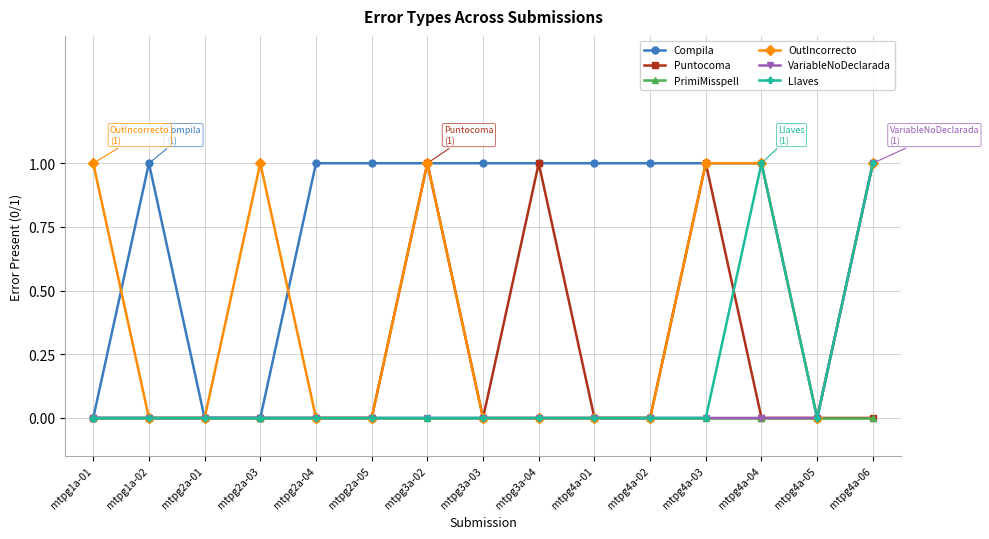

What position from the left is mtpg1a-01?

1